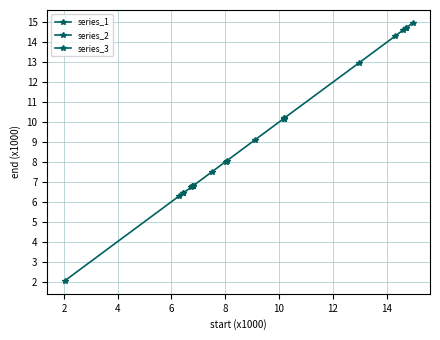

How many values in the series_2 series exceed 8?

5